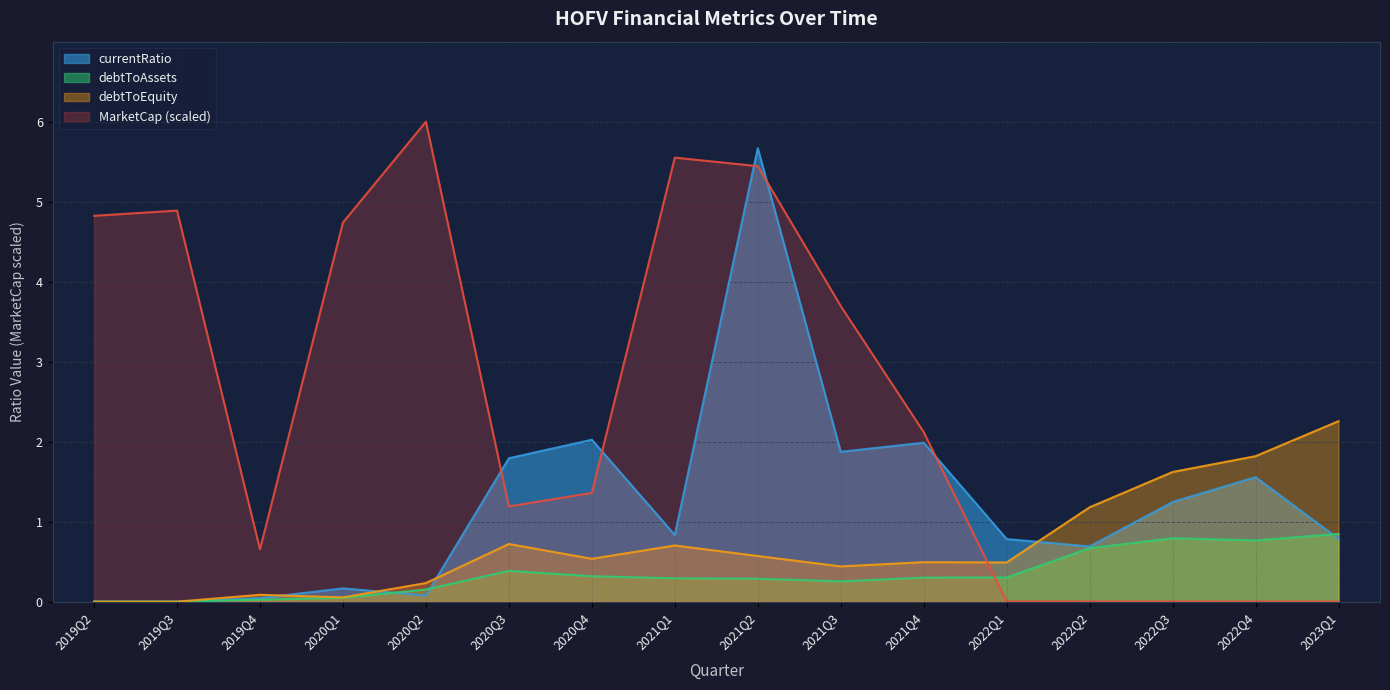

Where is the first local maximum for debtToAssets?

2020Q3